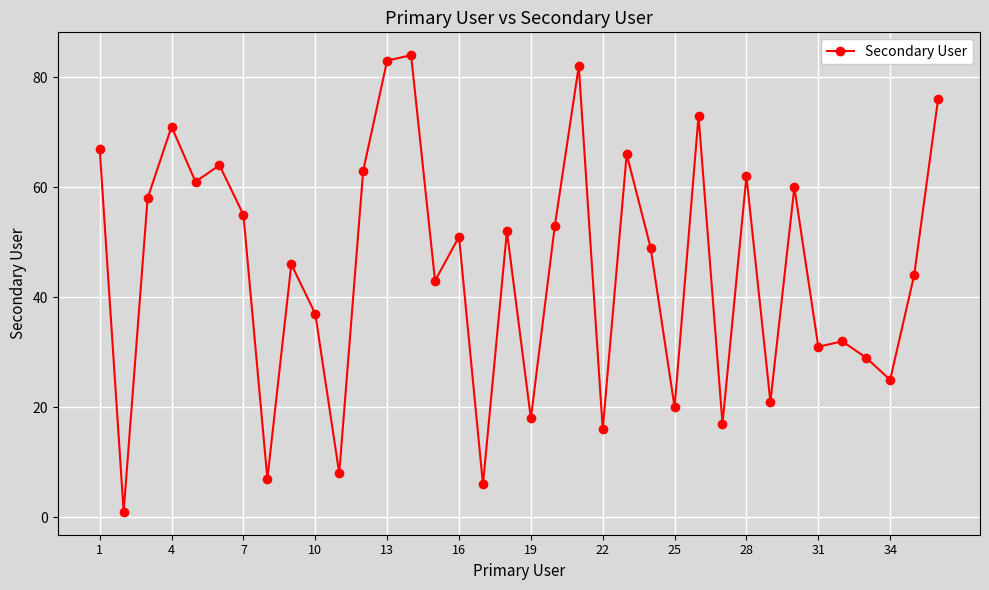

What is the sum of all values?

1631